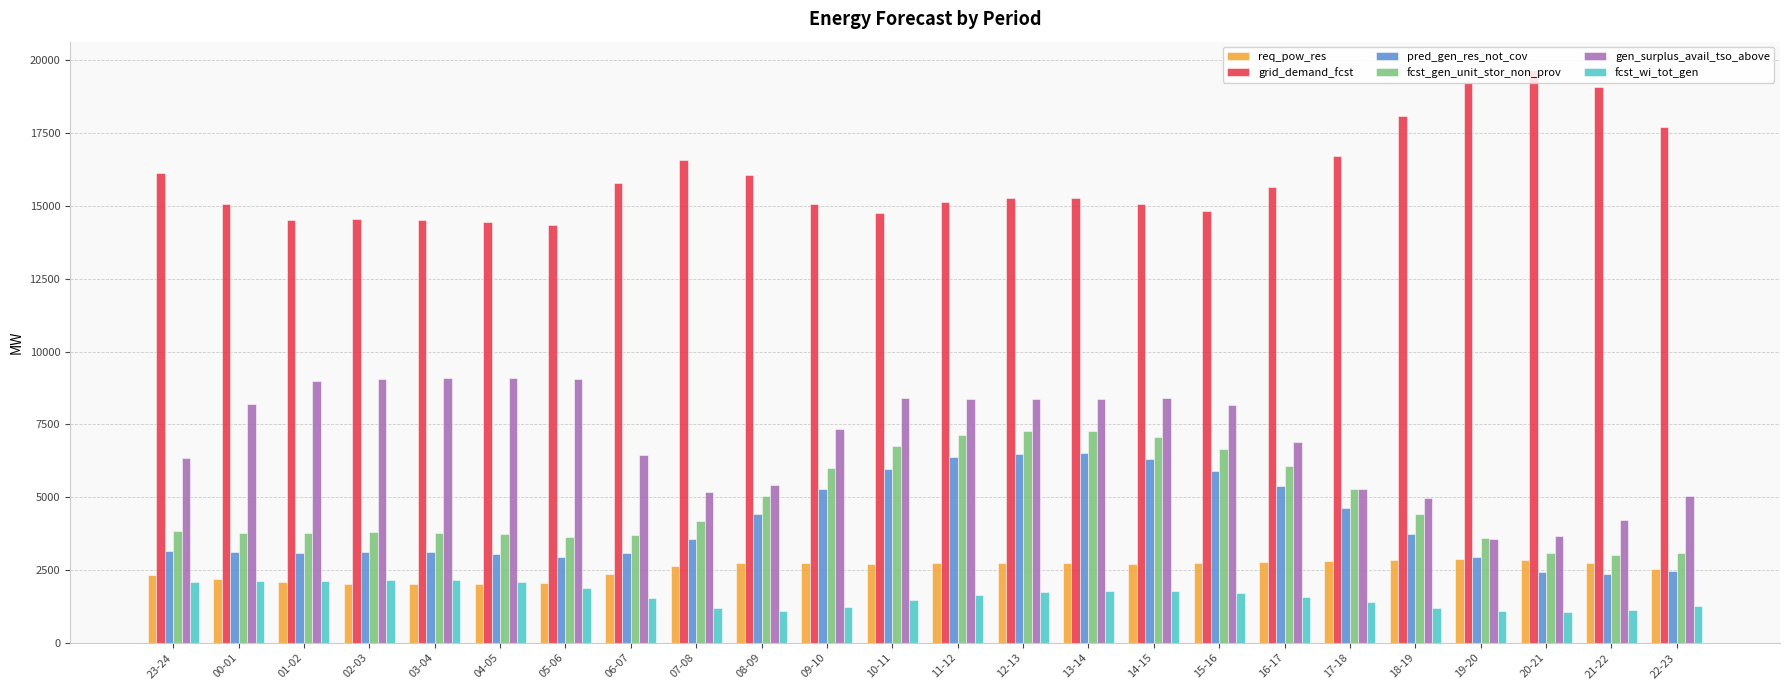

What position from the left is 23-24?

1